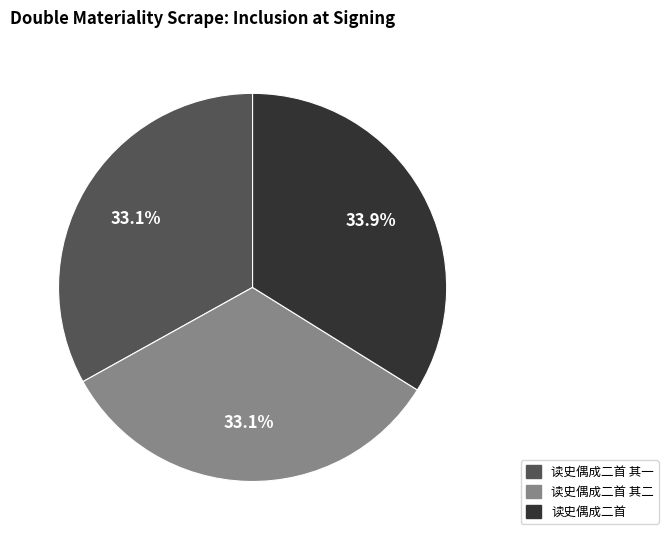

Does any single category account for the majority?

No